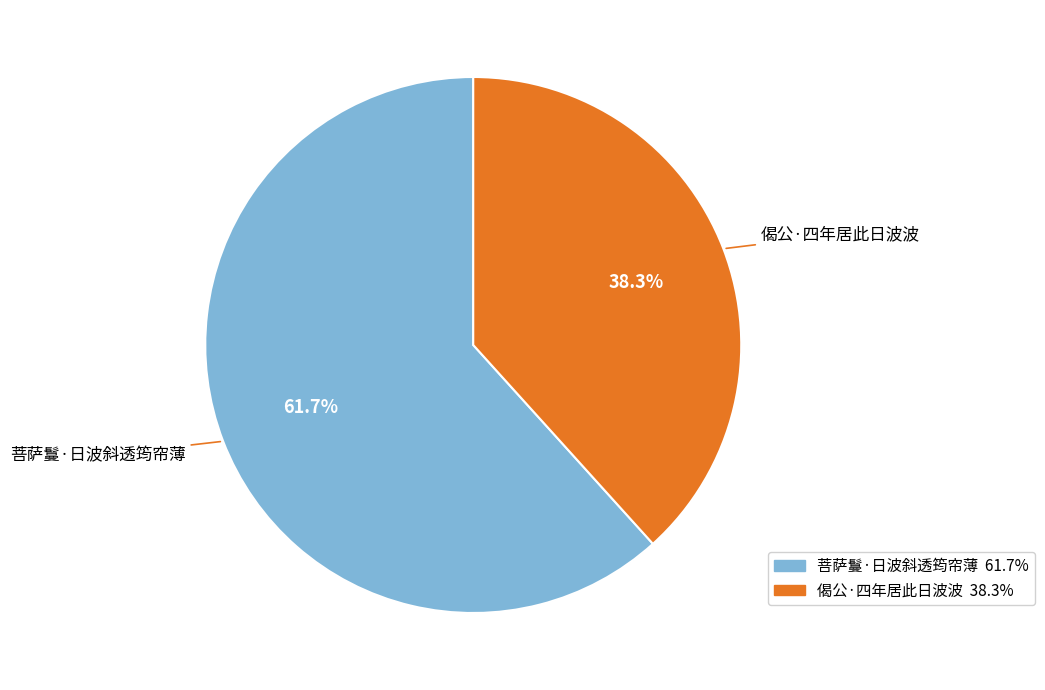

To the nearest percent, what is the combined percentage of 菩萨鬘·日波斜透筠帘薄 and 偈公·四年居此日波波?

100%